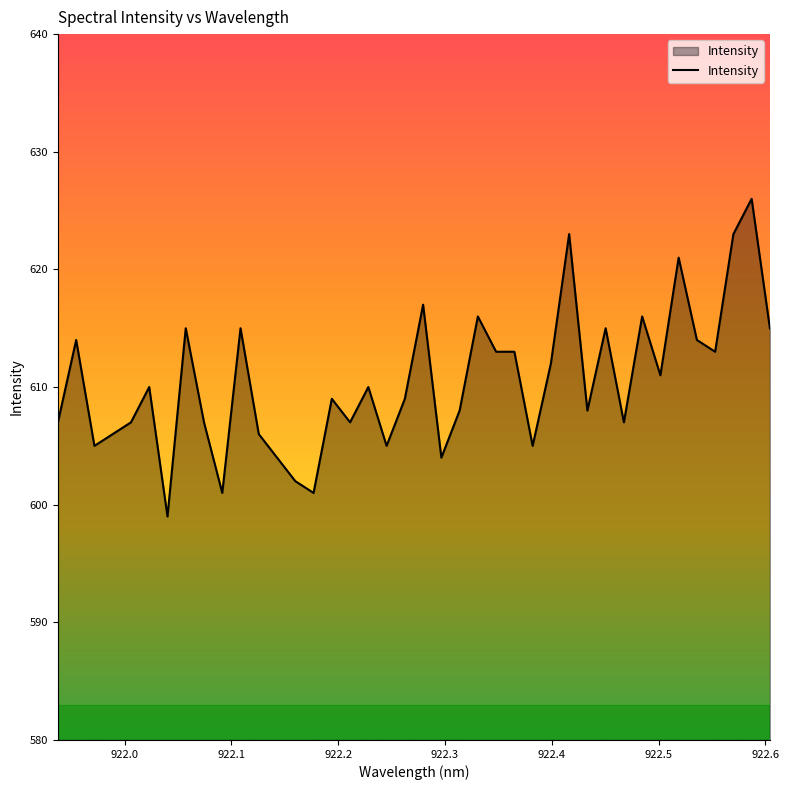

What is the greatest value displayed?

626